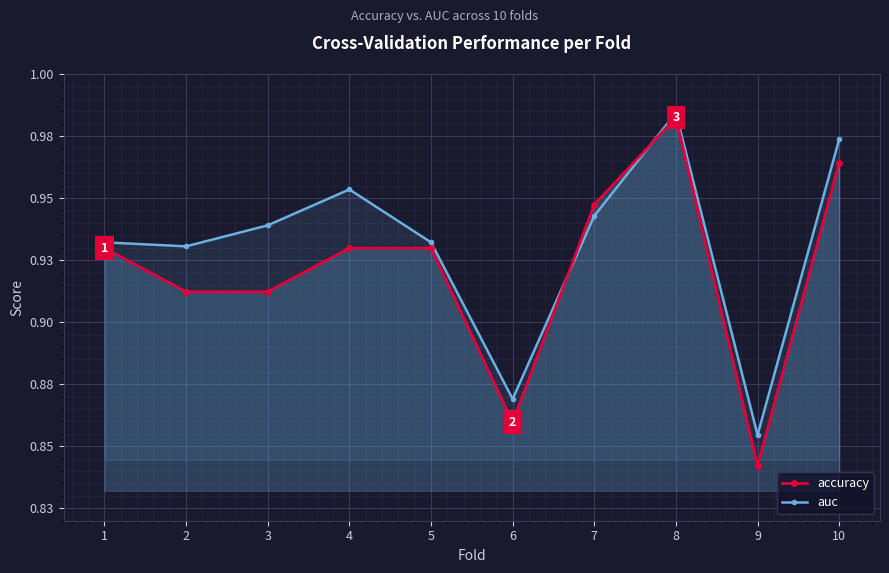

Where is the first local minimum for auc?

2